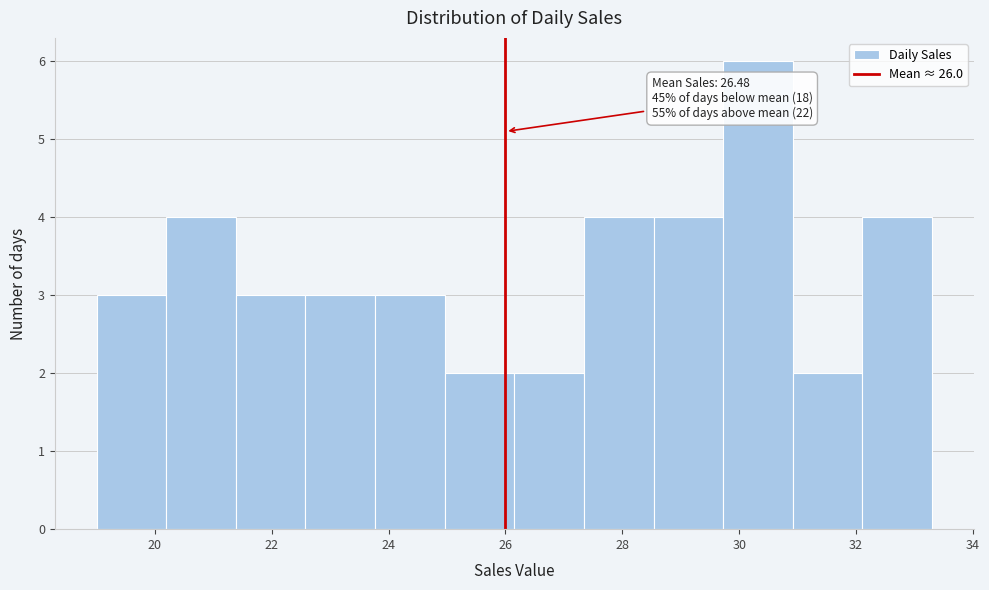

Which range on the x-axis has the tallest bar?

29.8 to 31.0